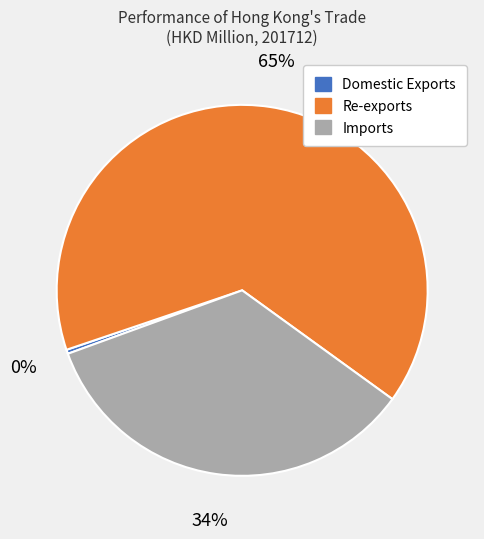

Which slice is the largest?

Re-exports